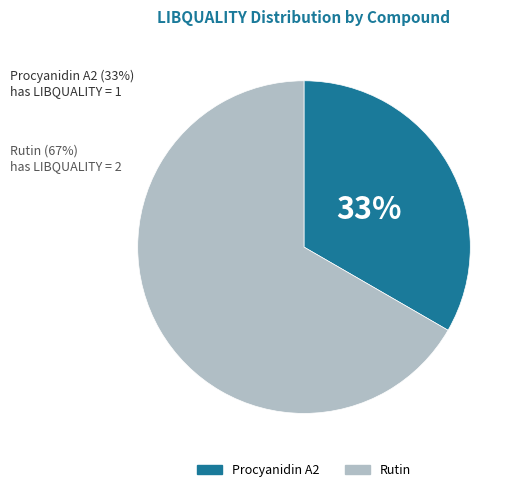

Approximately how many times larger is the value at Procyanidin A2 compared to Rutin?

0.5